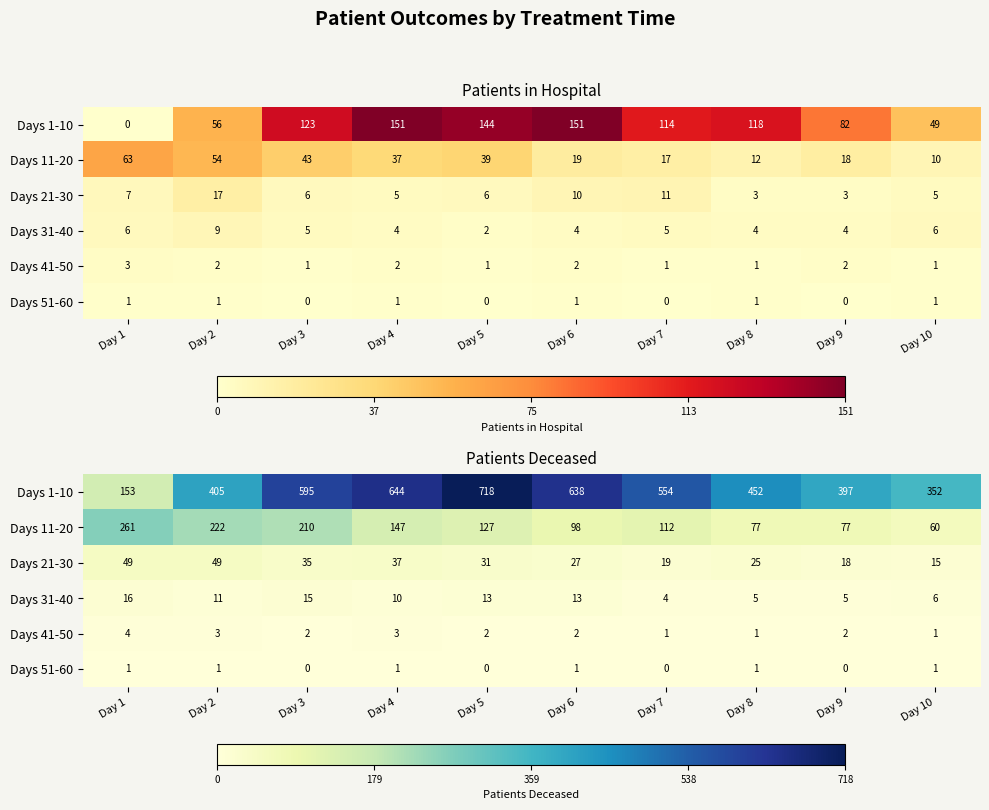

What is the sum of all Days 31-40 values?

98